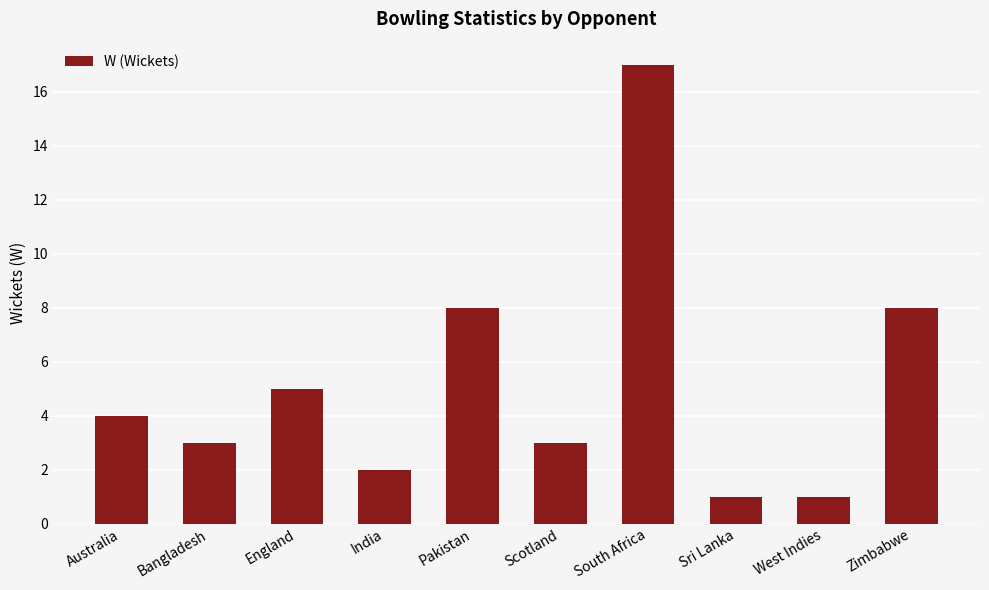

What is the label of the 2nd bar from the right?

West Indies